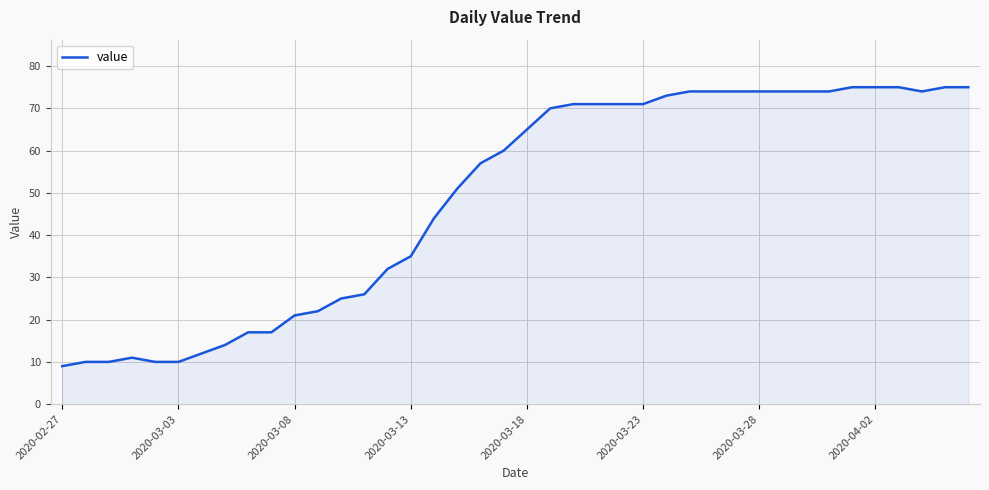

What is the difference between the maximum and minimum values?

66